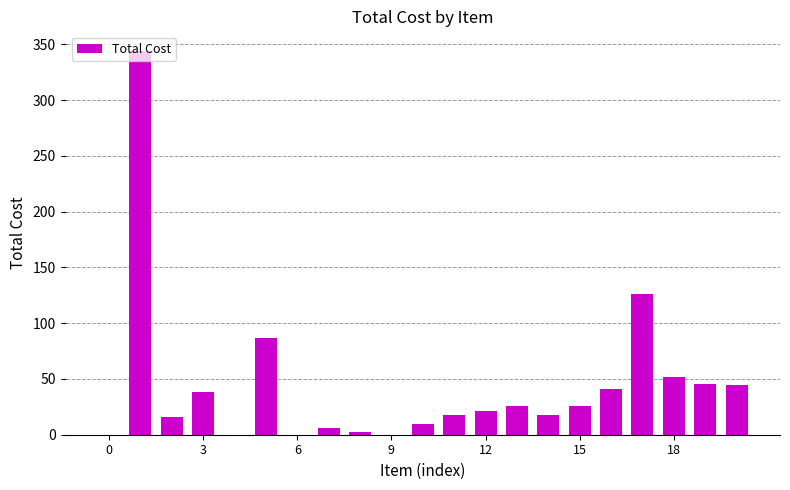

What is the greatest value displayed?

344.4